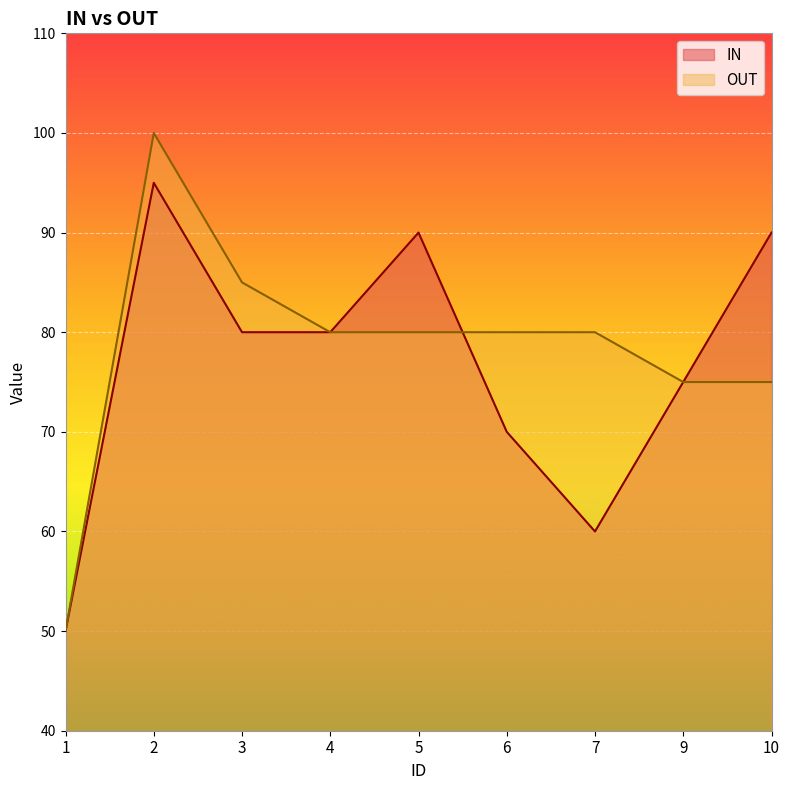

What are all the series names shown in the legend?

IN, OUT